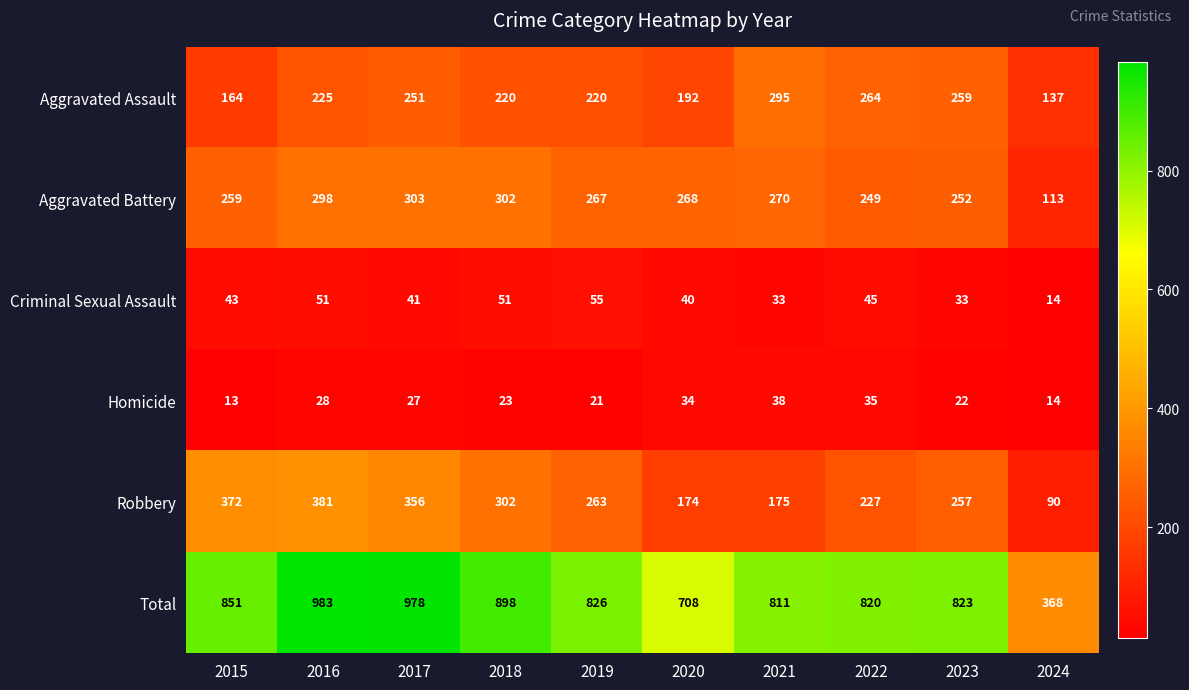

Which series has the largest total across all categories?

Total